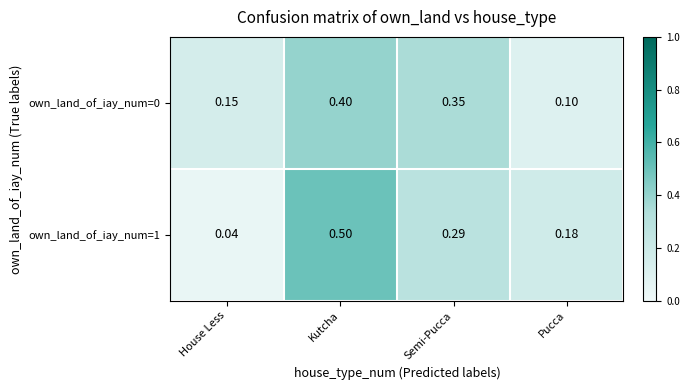

List the labels in order of own_land_of_iay_num=0 value, largest first.

Kutcha, Semi-Pucca, House Less, Pucca